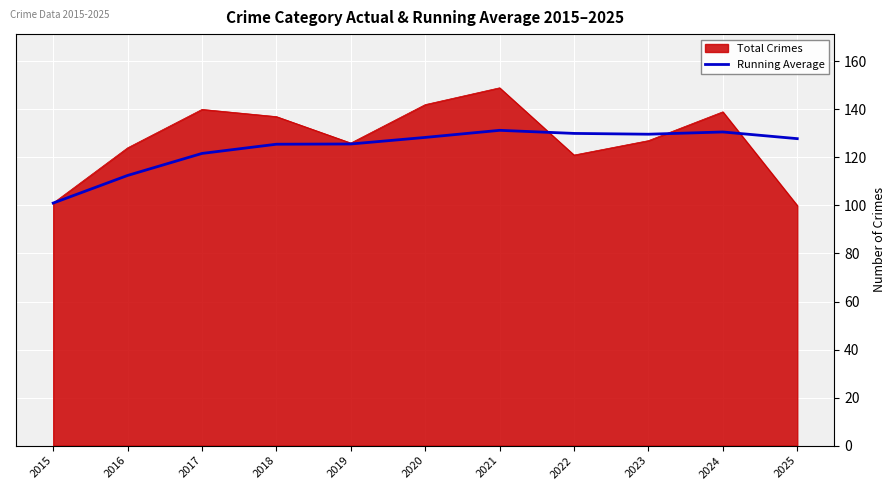

Which series changed the most between 2015 and 2021?

Total Crimes